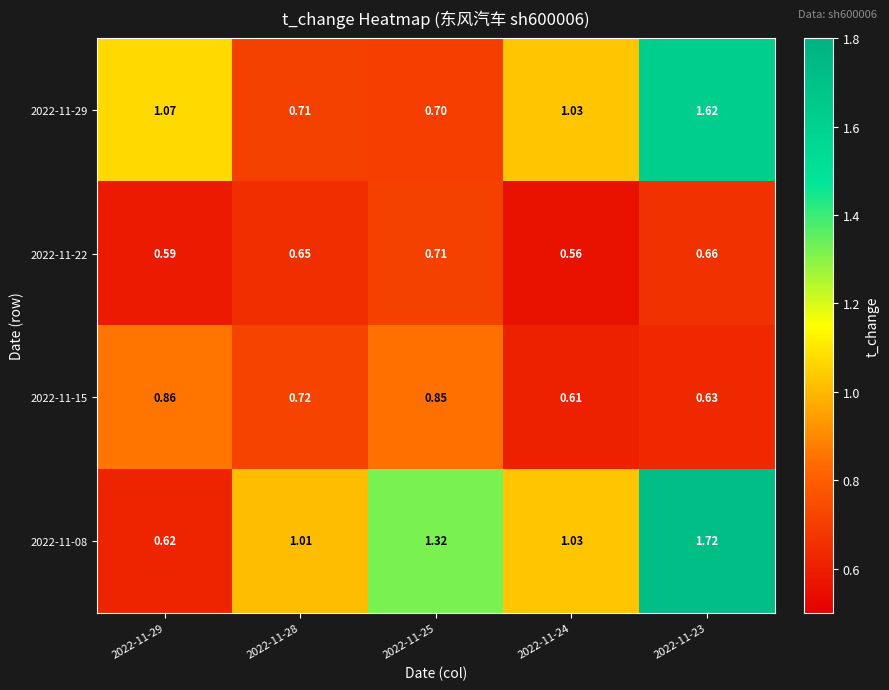

Is the value of 2022-11-22 at 2022-11-29 greater than the value of 2022-11-15 at 2022-11-25?

No